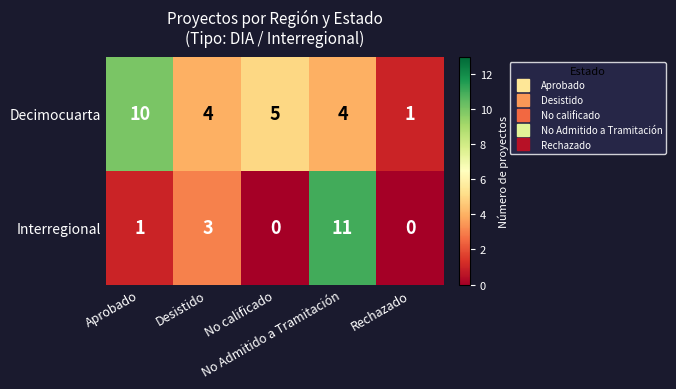

What is the sum of all Decimocuarta values?

24